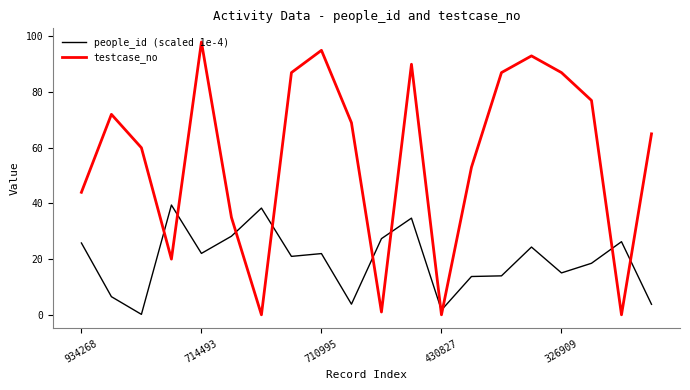

Does the chart have visible grid lines?

No